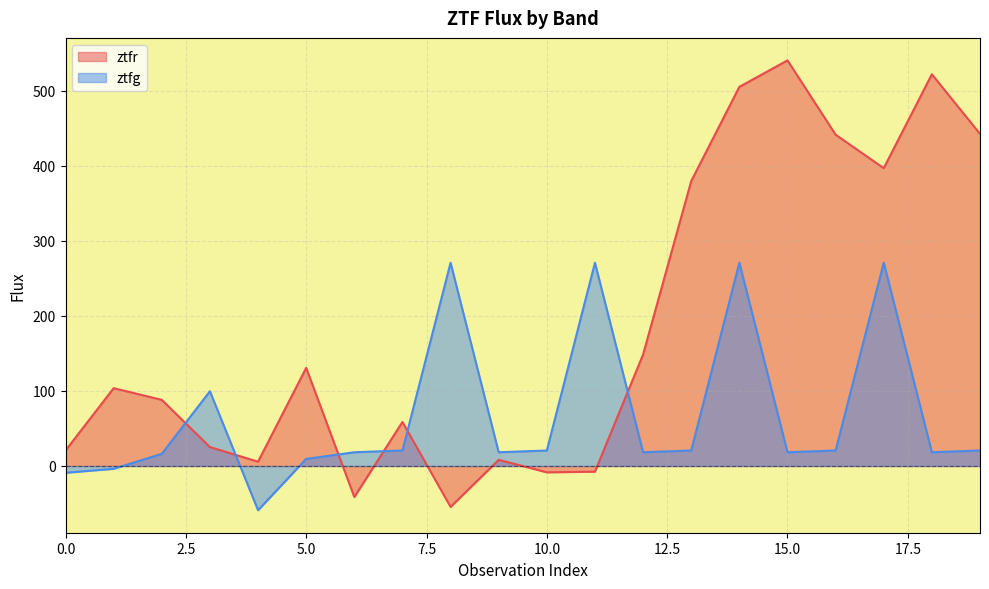

Which series has the largest range (max minus min)?

ztfr